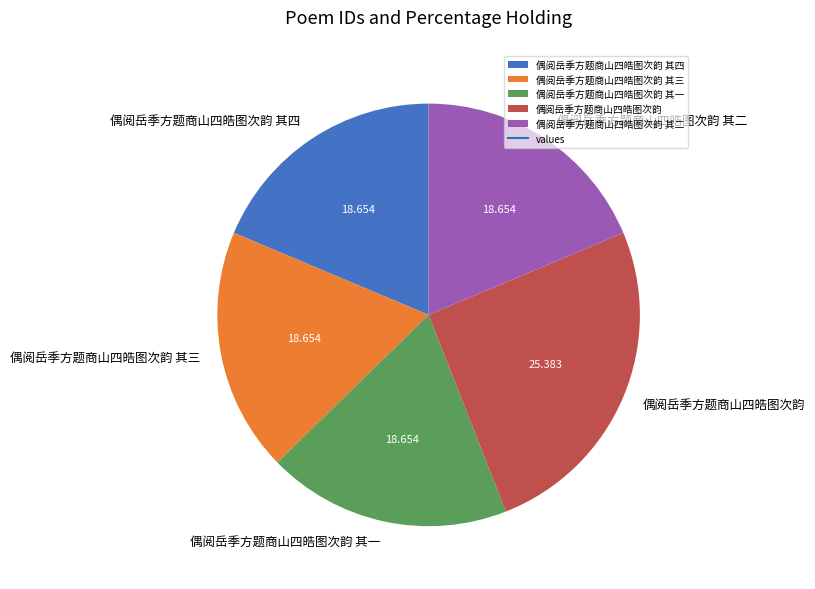

Is it true that 偶阅岳季方题商山四皓图次韵 其四 is 8% of the pie?

False